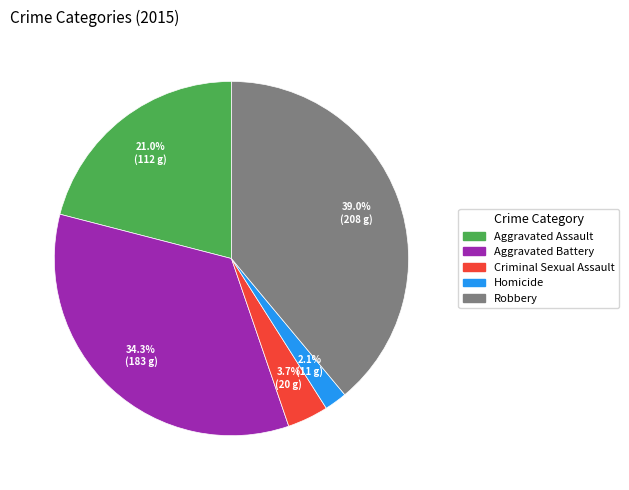

To the nearest percent, what portion does Aggravated Assault represent?

21%